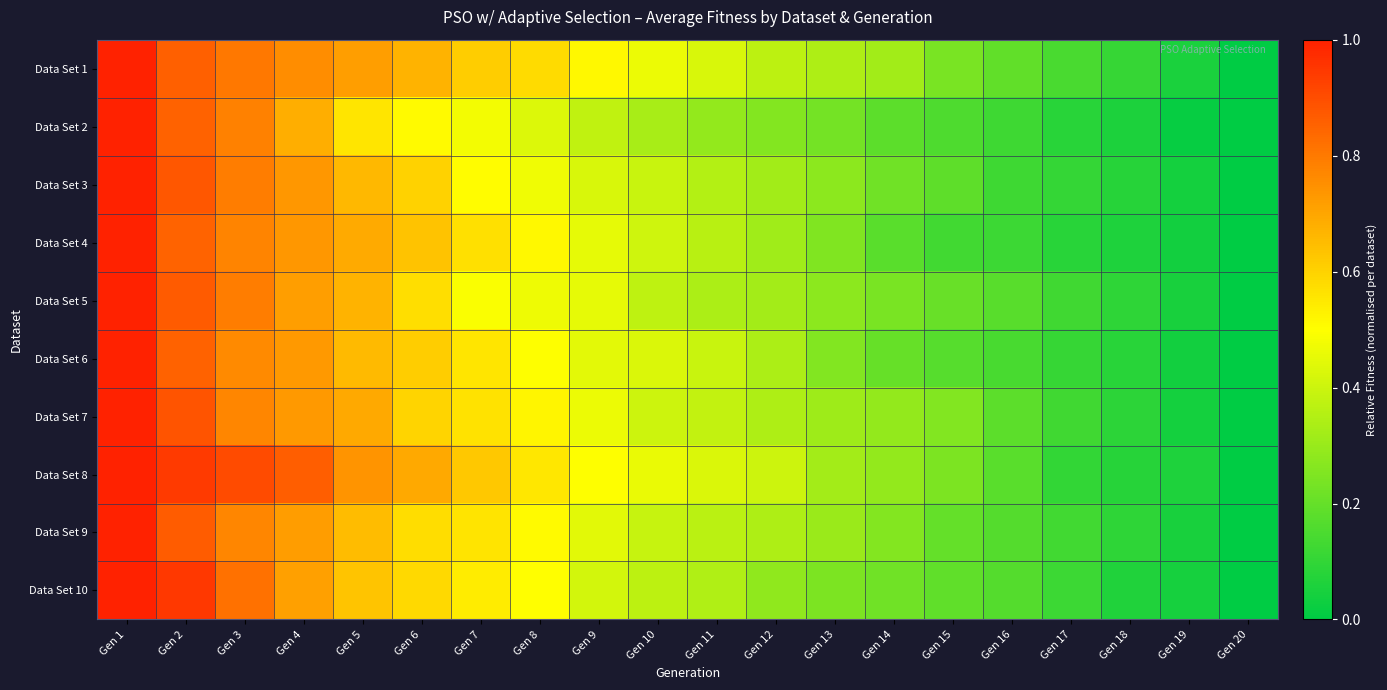

What is the total value across all series at Gen 2?

8.8